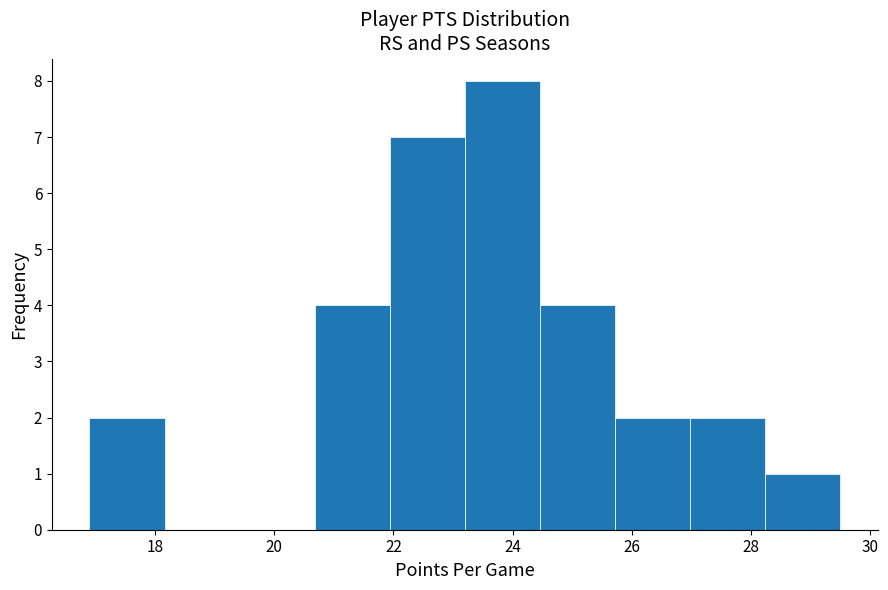

Reading left to right, list every bar in this chart as the range it spans on the x-axis followed by its height. Neither the bar edges nor the heights are printed on the chart, so give them approximately, as read against the axes.

16.90 to 18.16: 2
18.16 to 19.42: 0
19.42 to 20.68: 0
20.68 to 21.94: 4
21.94 to 23.20: 7
23.20 to 24.46: 8
24.46 to 25.72: 4
25.72 to 26.98: 2
26.98 to 28.24: 2
28.24 to 29.50: 1